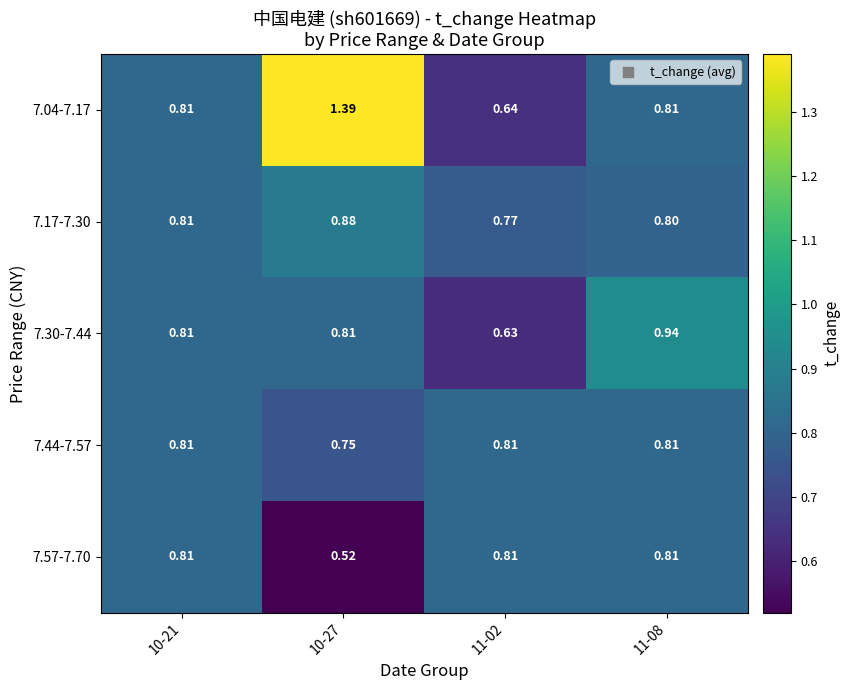

At how many categories does at least one series exceed 0?

4